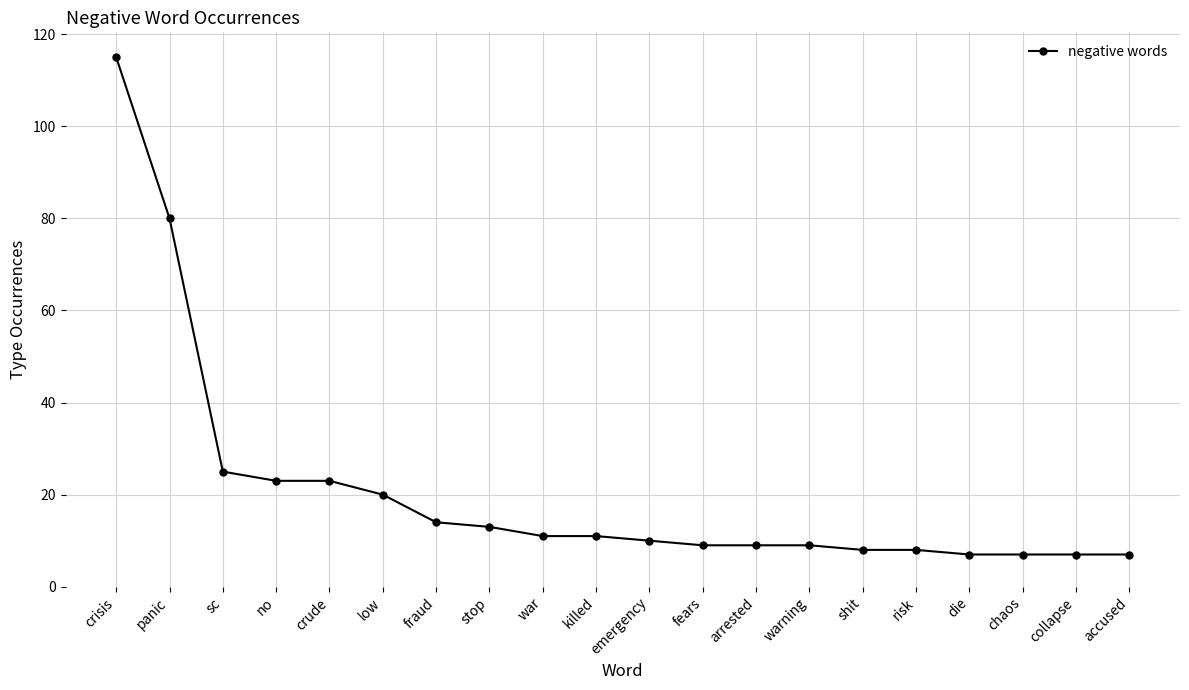

How many distinct data groups are displayed?

1